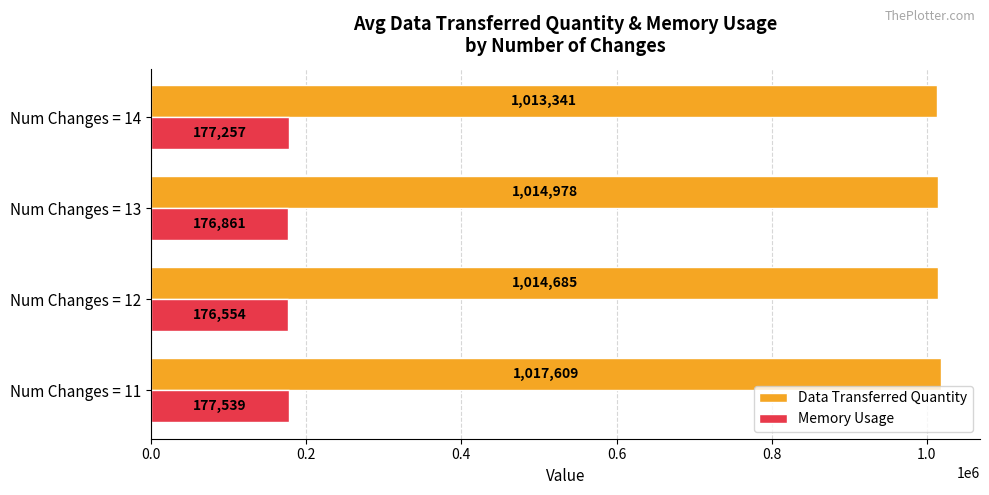

The Data Transferred Quantity series shows 1017609.0 at Num Changes = 11. True or false?

True